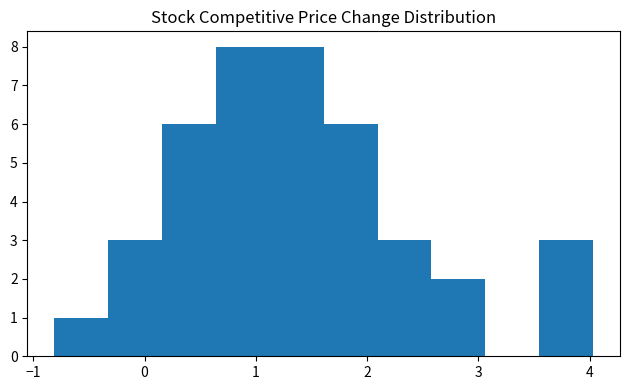

Reading left to right, list every bar in this chart as the range it spans on the x-axis followed by its height. Neither the bar edges nor the heights are printed on the chart, so give them approximately, as read against the axes.

-0.8 to -0.3: 1
-0.3 to 0.2: 3
0.2 to 0.6: 6
0.6 to 1.1: 8
1.1 to 1.6: 8
1.6 to 2.1: 6
2.1 to 2.6: 3
2.6 to 3.1: 2
3.1 to 3.5: 0
3.5 to 4.0: 3